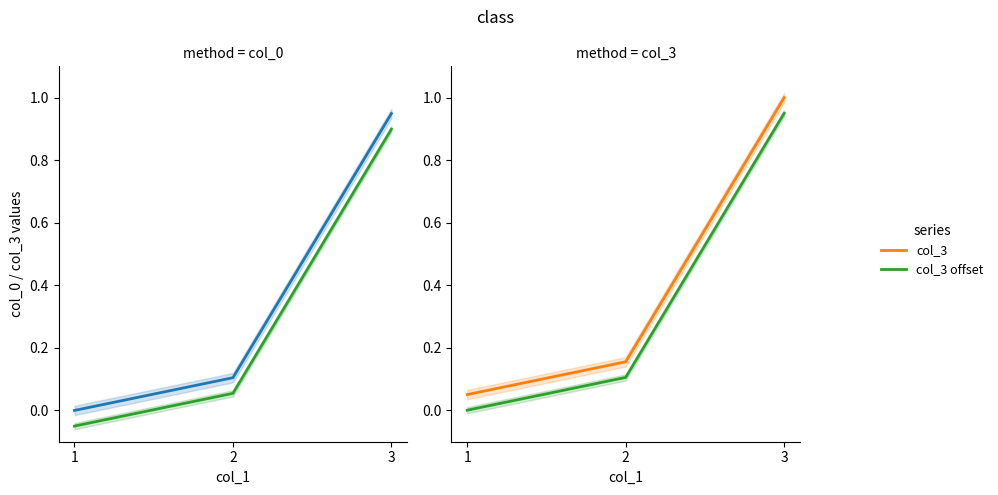

What is the lowest value of the col_3 series?

0.1